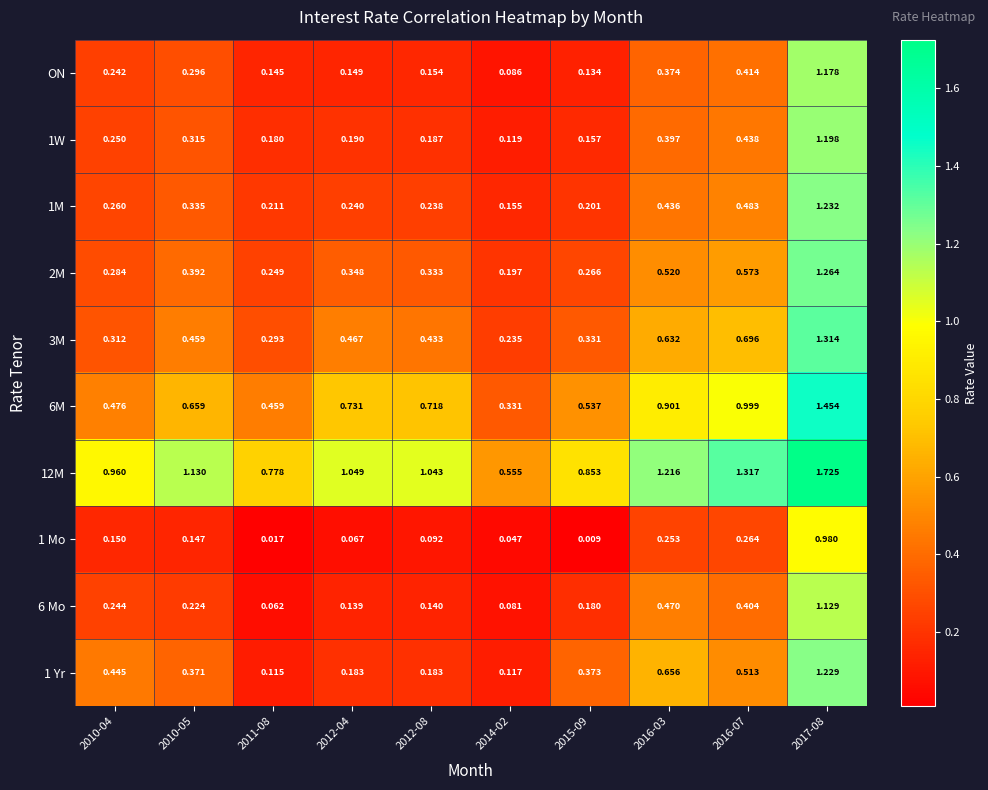

Which series has the widest spread of values?

12M